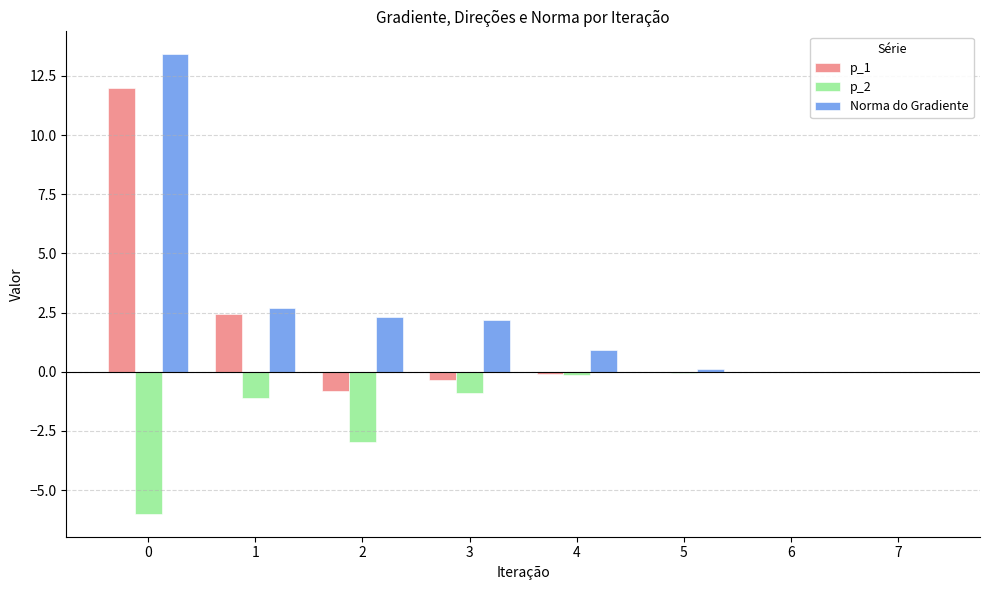

Is the value of Norma do Gradiente at 1 greater than the value of p_2 at 3?

Yes